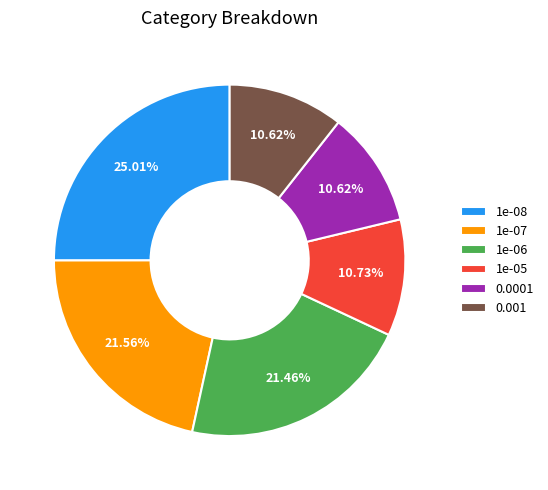

Count the number of slices in the pie.

6